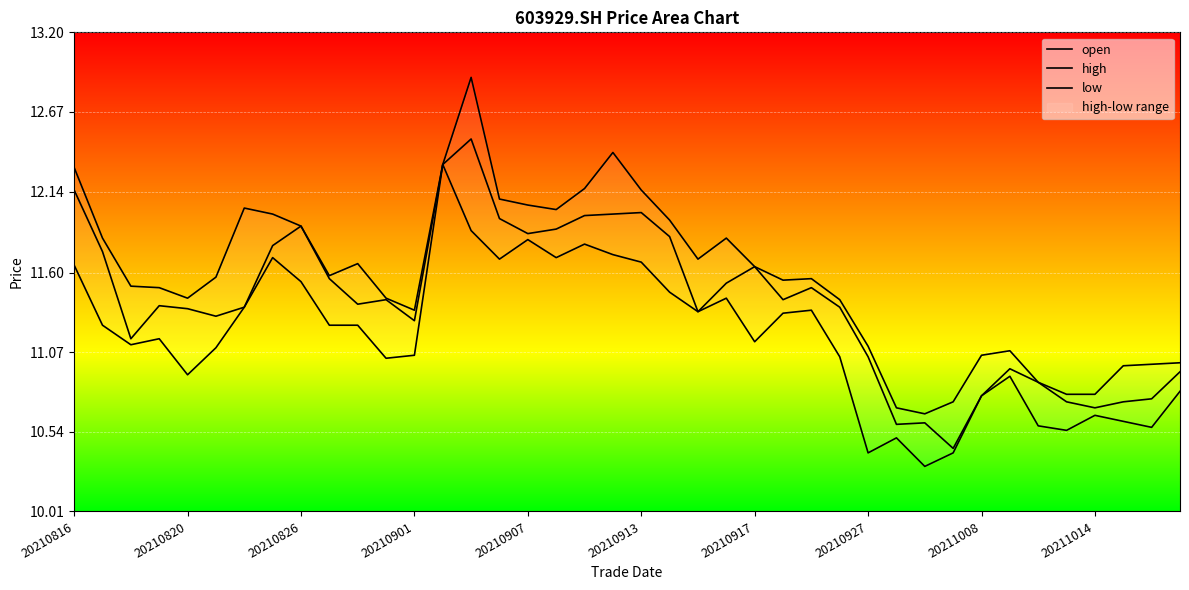

At which label does high first exceed 11?

20210816